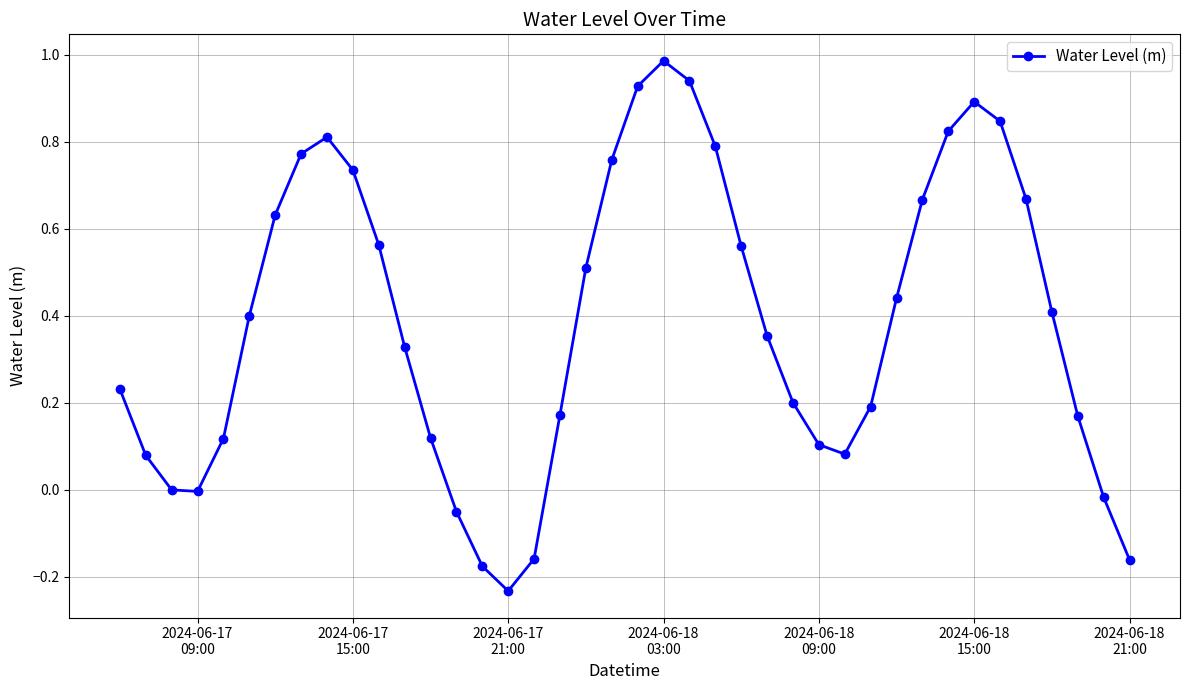

True or false: the data has more than 0 interior local peaks.

True